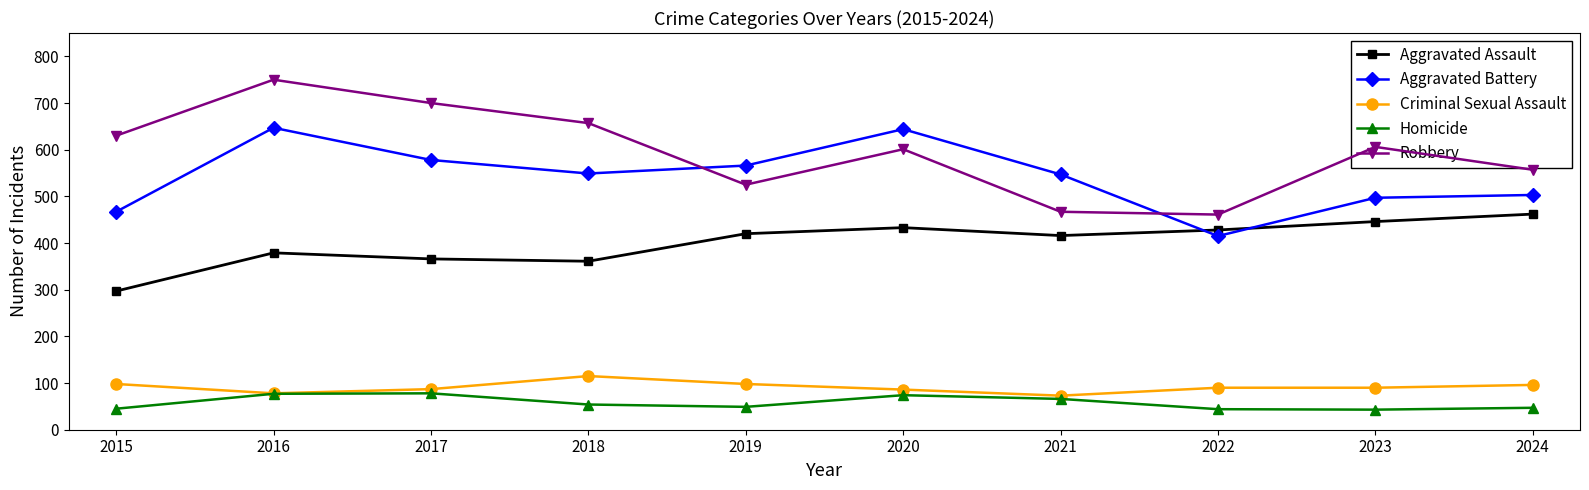

How many lines are shown in the chart?

5